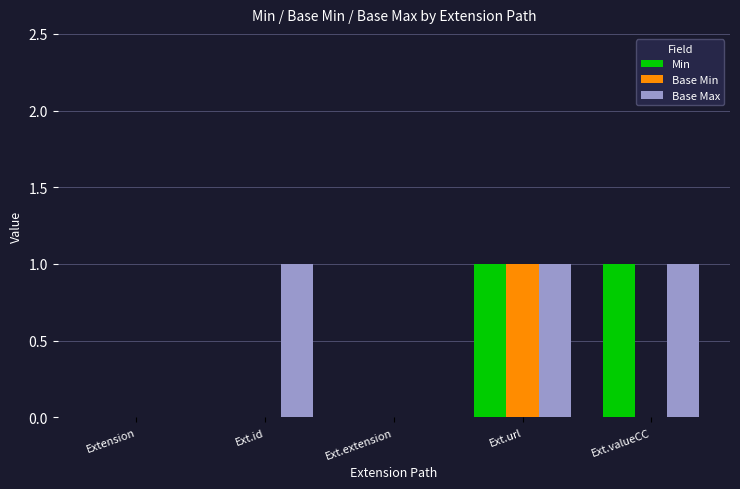

What is the sum of the Min values at Ext.valueCC and Ext.url?

2